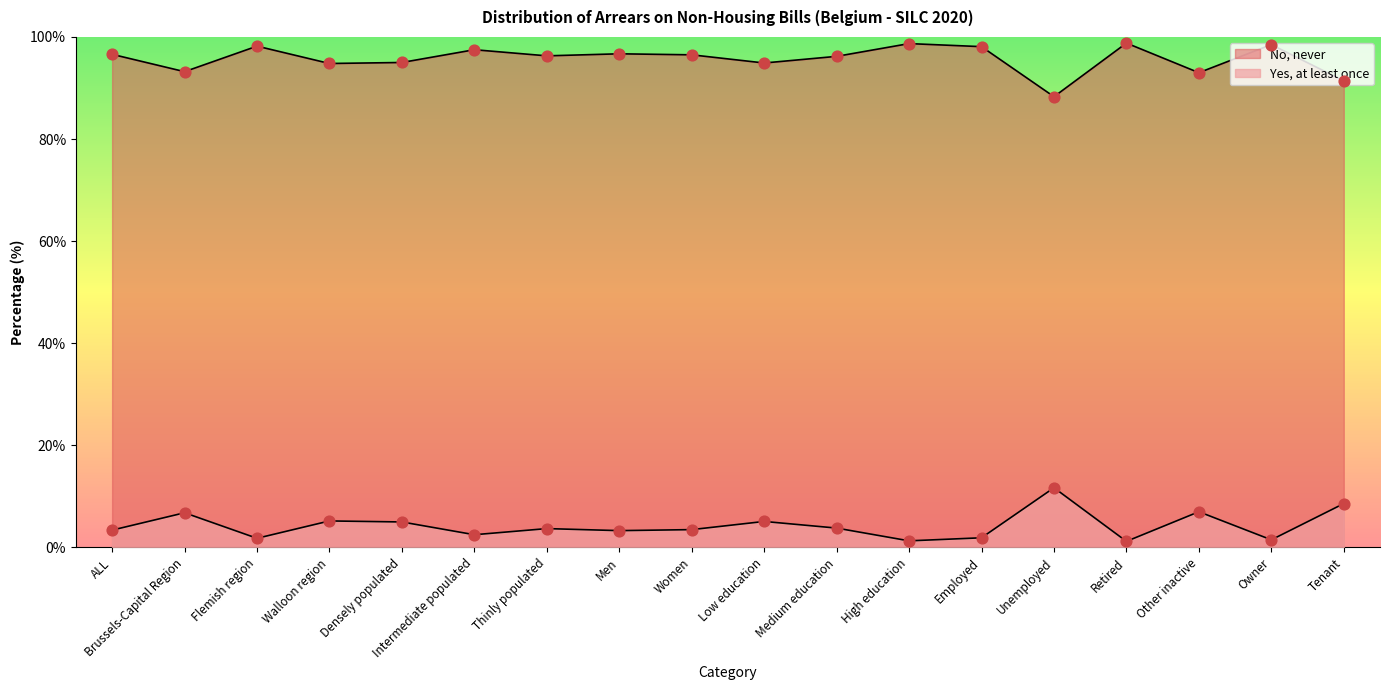

How many lines are shown in the chart?

2